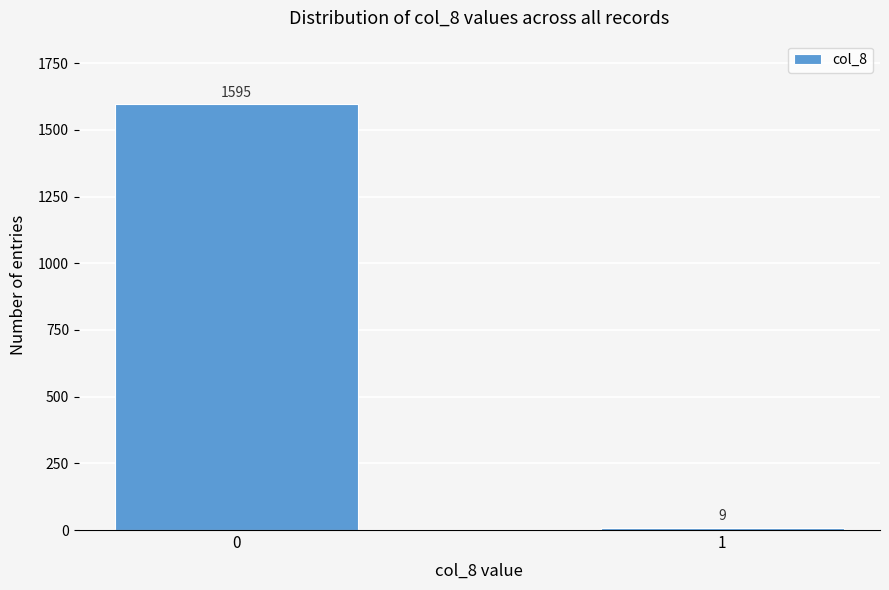

Reading right to left, what are all the values shown in this chart?

9	1595